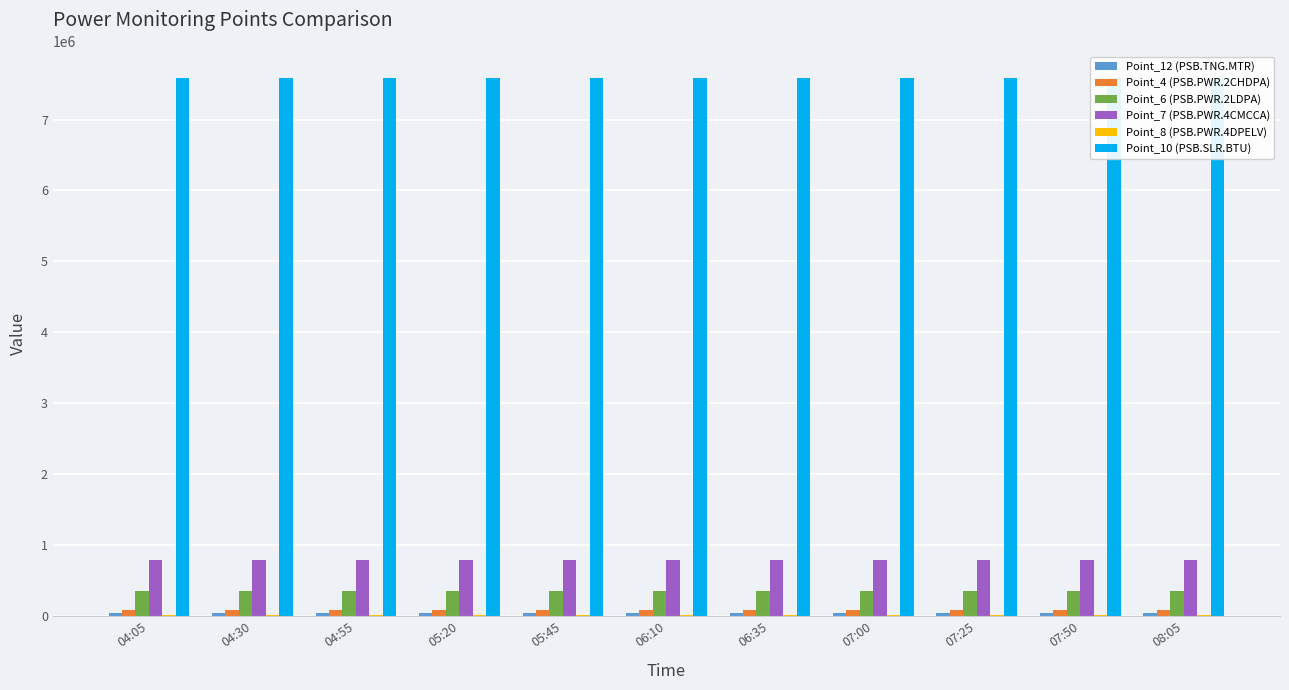

Reading left to right, transcribe all the data shown in this chart.

Point_12 (PSB.TNG.MTR): 04:05=38430	04:30=38440	04:55=38440	05:20=38440	05:45=38440	06:10=38440	06:35=38440	07:00=38450	07:25=38450	07:50=38450	08:05=38450
Point_4 (PSB.PWR.2CHDPA): 04:05=83923	04:30=83924	04:55=83924	05:20=83924	05:45=83924	06:10=83924	06:35=83924	07:00=83925	07:25=83925	07:50=83925	08:05=83925
Point_6 (PSB.PWR.2LDPA): 04:05=347237	04:30=347248	04:55=347255	05:20=347261	05:45=347268	06:10=347275	06:35=347281	07:00=347288	07:25=347294	07:50=347300	08:05=347305
Point_7 (PSB.PWR.4CMCCA): 04:05=782747	04:30=782763	04:55=782773	05:20=782783	05:45=782793	06:10=782803	06:35=782813	07:00=782822	07:25=782831	07:50=782840	08:05=782847
Point_8 (PSB.PWR.4DPELV): 04:05=10652	04:30=10653	04:55=10653	05:20=10653	05:45=10653	06:10=10653	06:35=10653	07:00=10654	07:25=10654	07:50=10654	08:05=10654
Point_10 (PSB.SLR.BTU): 04:05=7587960	04:30=7587960	04:55=7587960	05:20=7587960	05:45=7587960	06:10=7587960	06:35=7587960	07:00=7587960	07:25=7587960	07:50=7587960	08:05=7587960